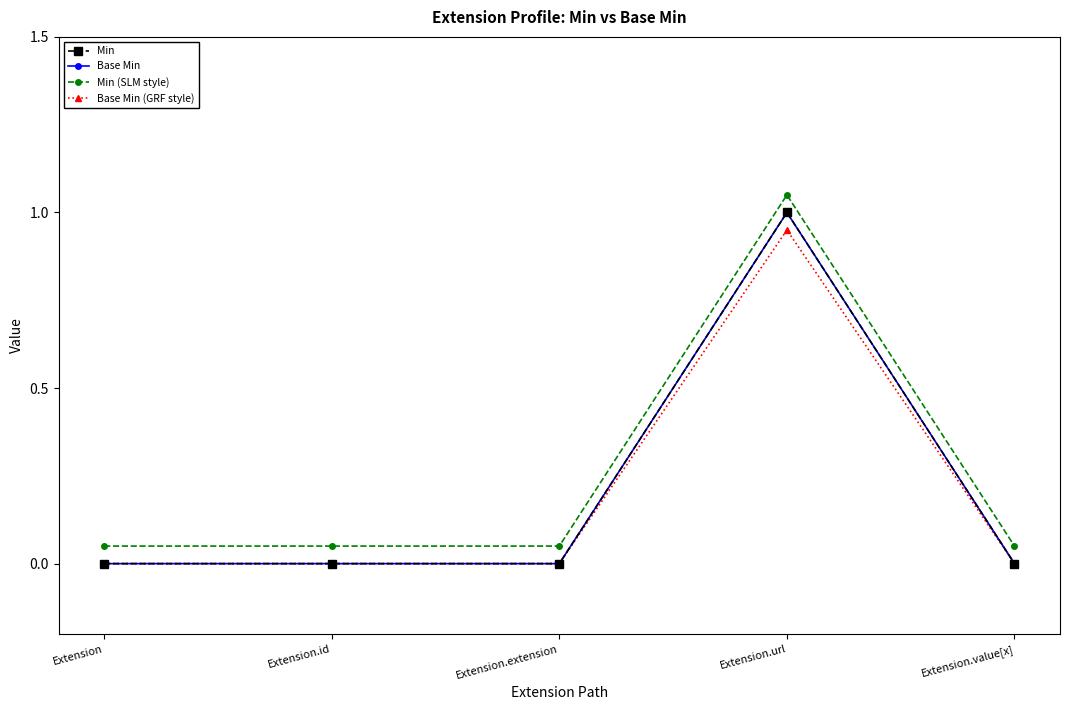

True or false: Base Min (GRF style) has more than 0 points higher than both neighbors.

True